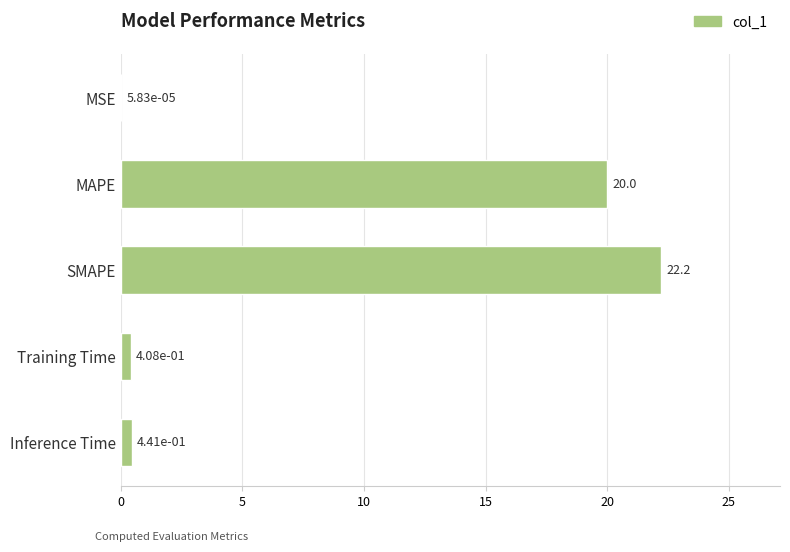

What is the ratio of the value at SMAPE to the value at MAPE?

1.1